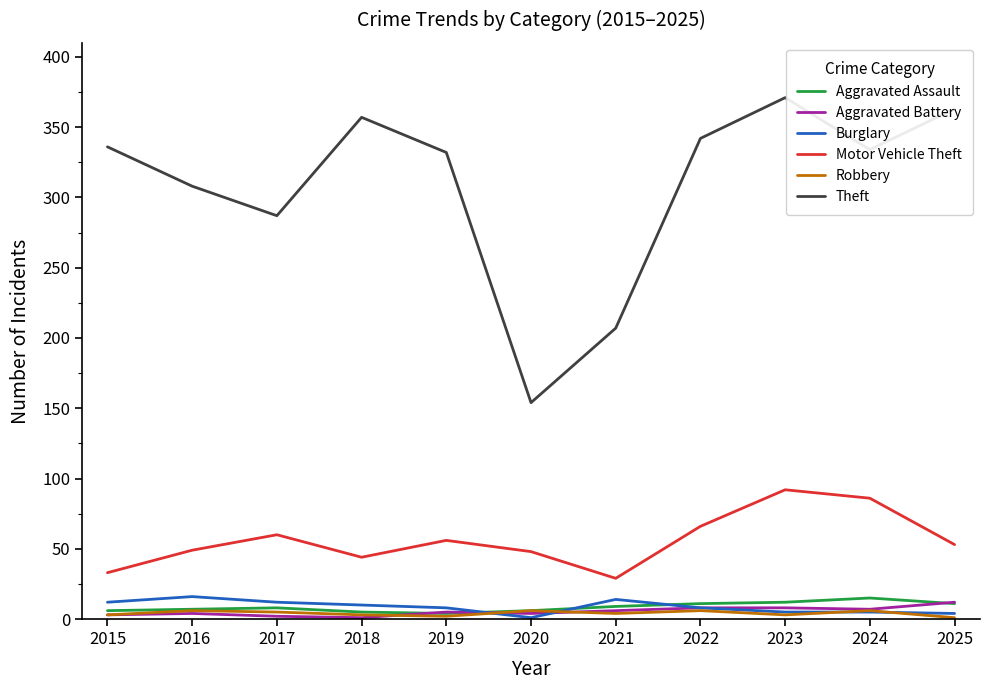

What is the difference between the maximum and second lowest values in the Motor Vehicle Theft series?

59